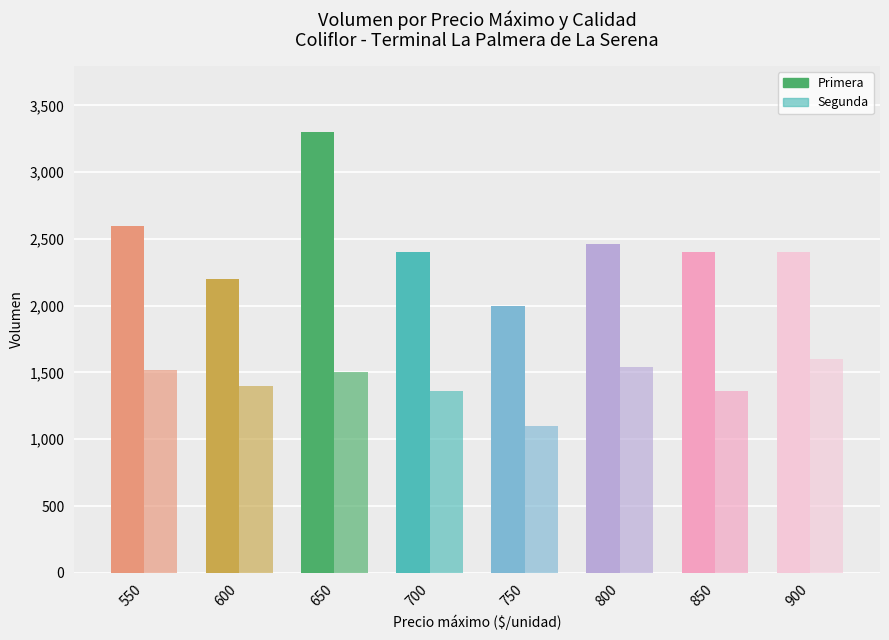

Is the value of Primera at 750 greater than the value of Segunda at 750?

Yes